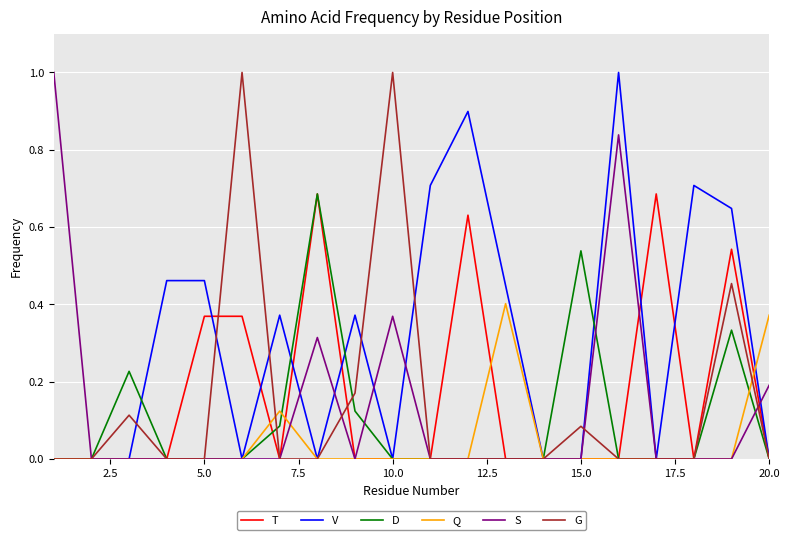

True or false: T and G cross at least once.

True